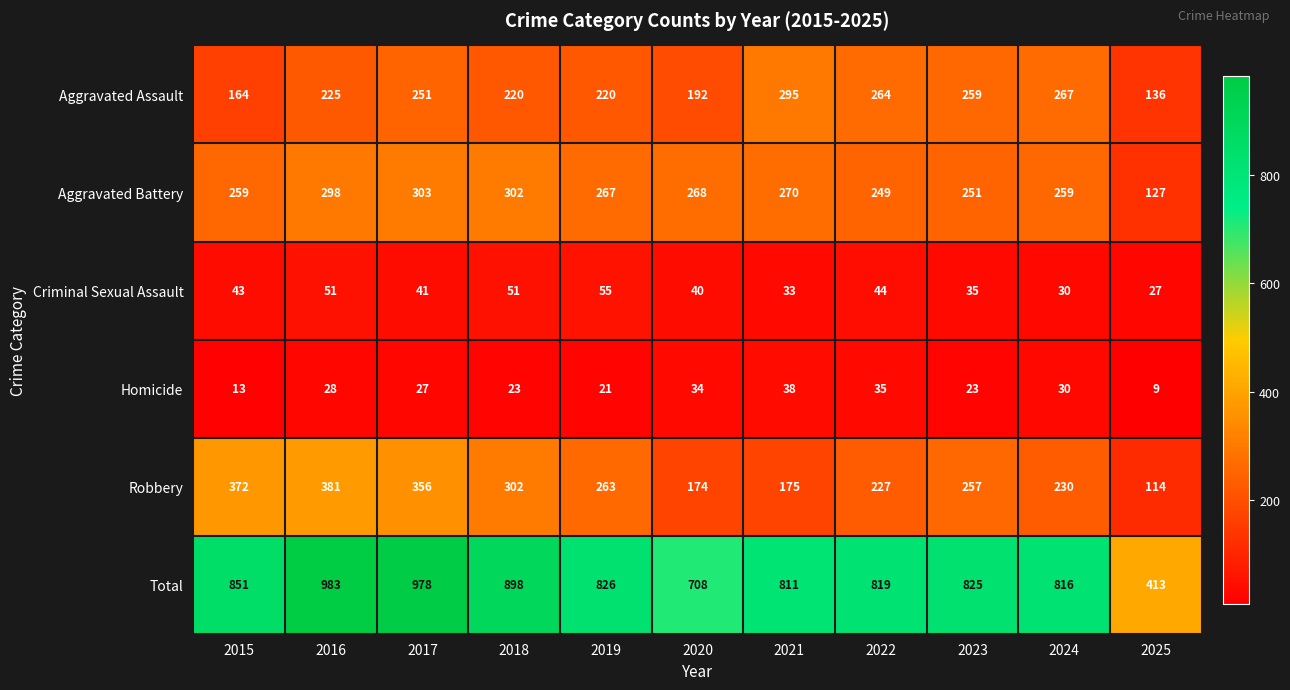

Rank the series at 2016 from lowest to highest value.

Homicide, Criminal Sexual Assault, Aggravated Assault, Aggravated Battery, Robbery, Total